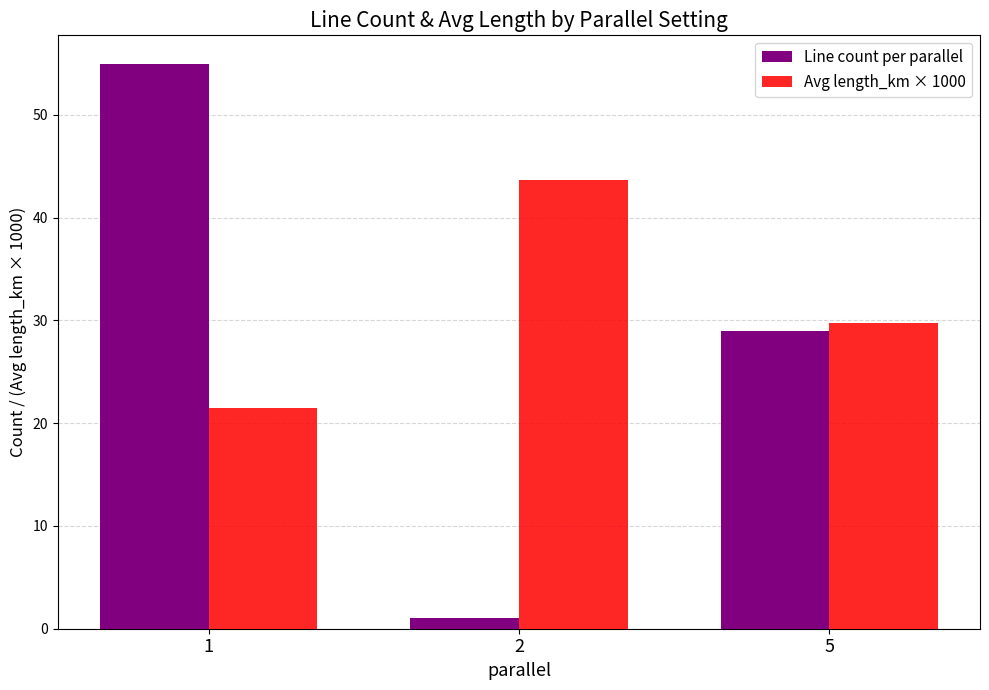

True or false: Line count per parallel has a value of 18.3 at 1.

False